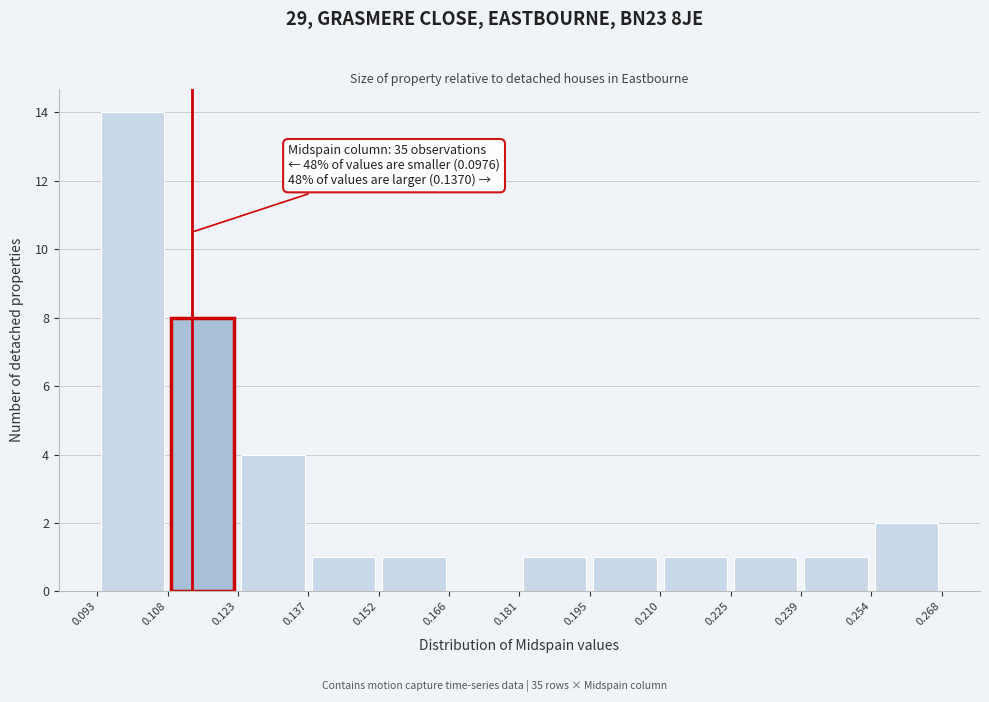

Over which range of the x-axis is the bar tallest?

0.093 to 0.108